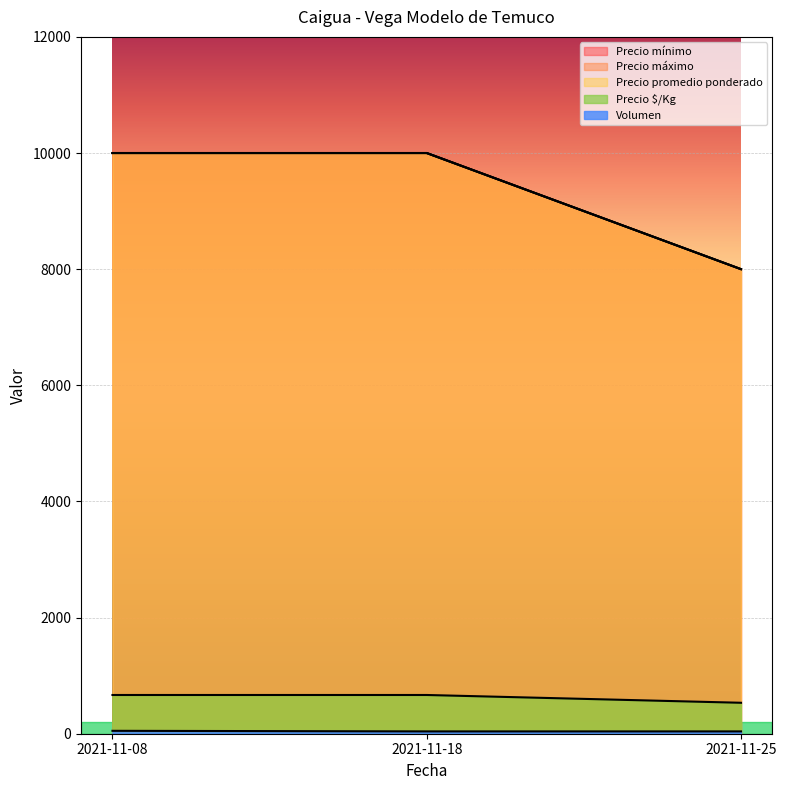

What is the value of the Precio máximo point at the 2nd from the left?

10000